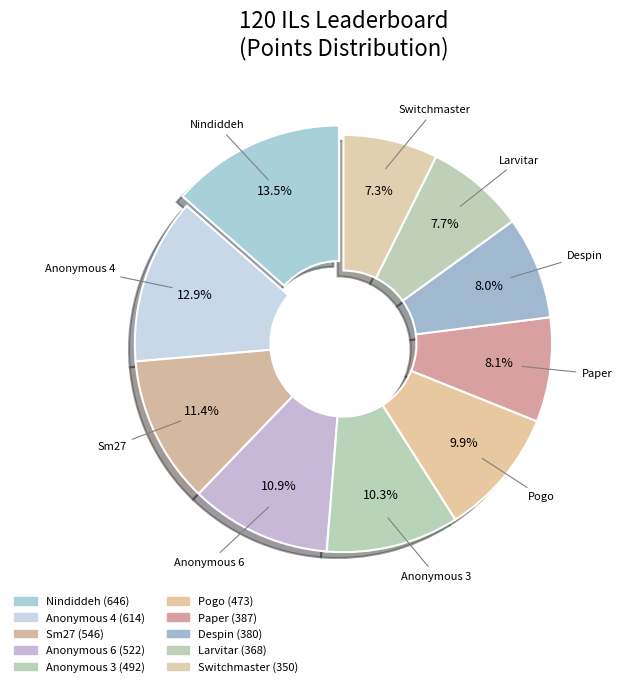

How many segments does this pie chart have?

10